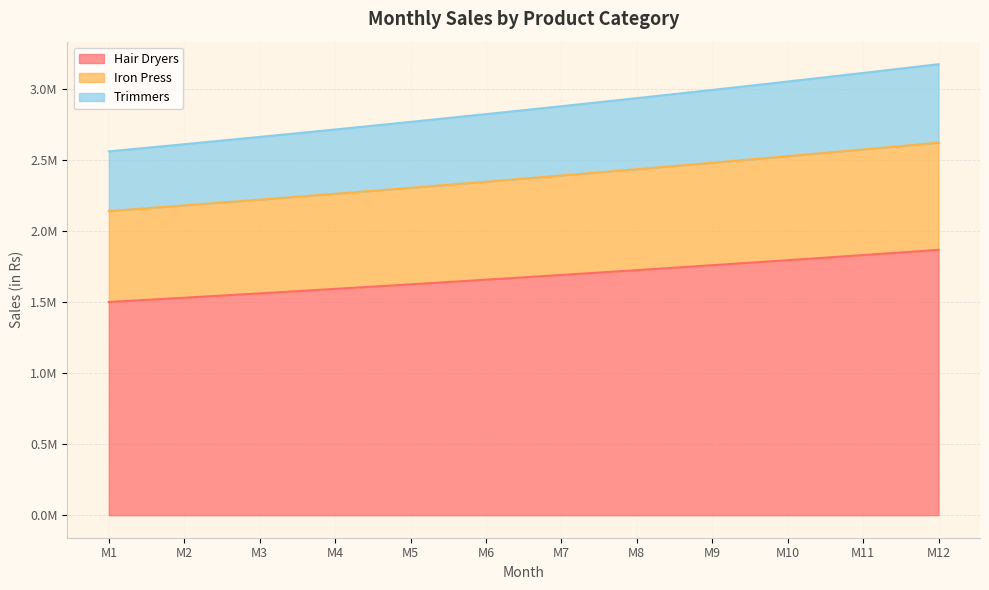

Where is Trimmers nearest to the value 2866666?

M7